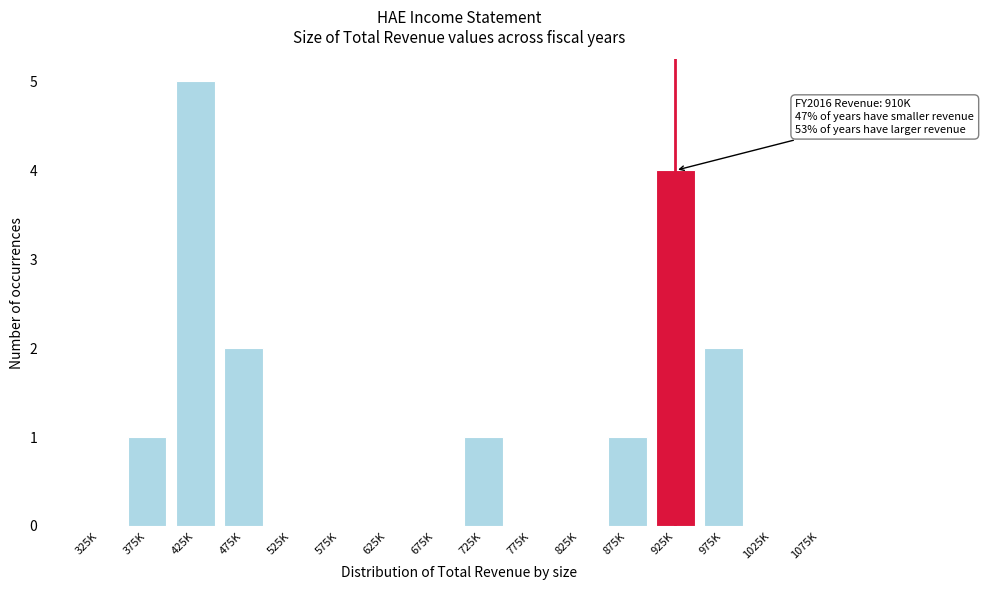

Reading left to right, transcribe all the data shown in this chart.

325K=0	375K=1	425K=5	475K=2	525K=0	575K=0	625K=0	675K=0	725K=1	775K=0	825K=0	875K=1	925K=4	975K=2	1025K=0	1075K=0